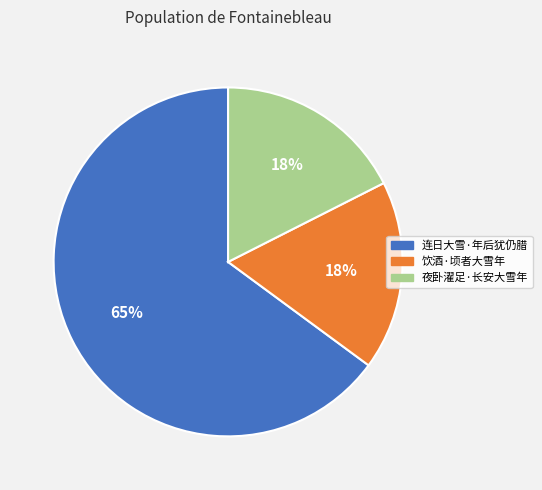

To the nearest percent, what is the average slice percentage?

33%